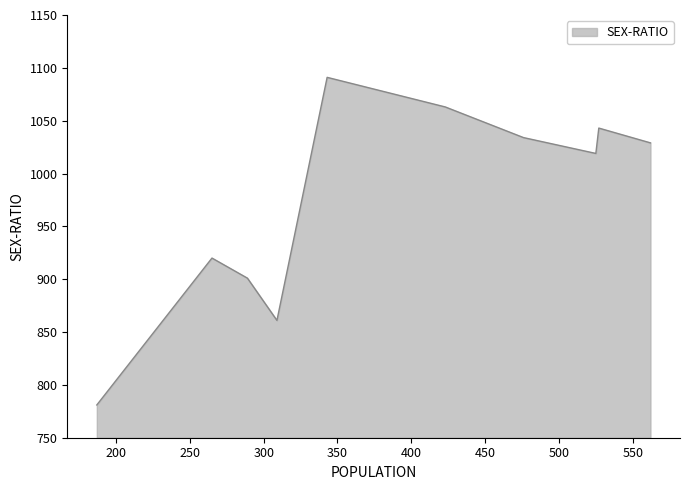

What is the greatest value displayed?

1091